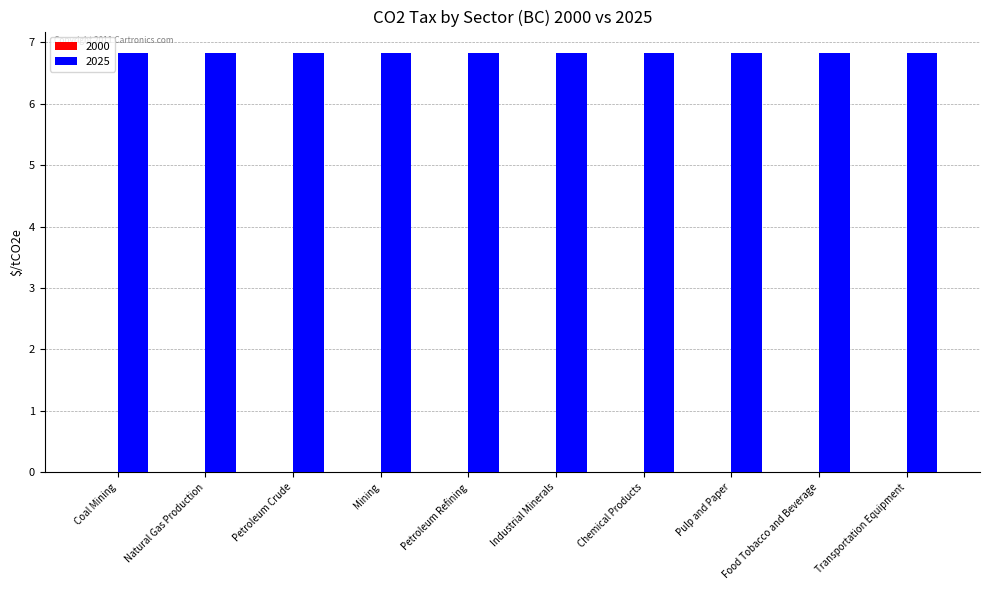

What is the maximum value shown in the chart?

6.8